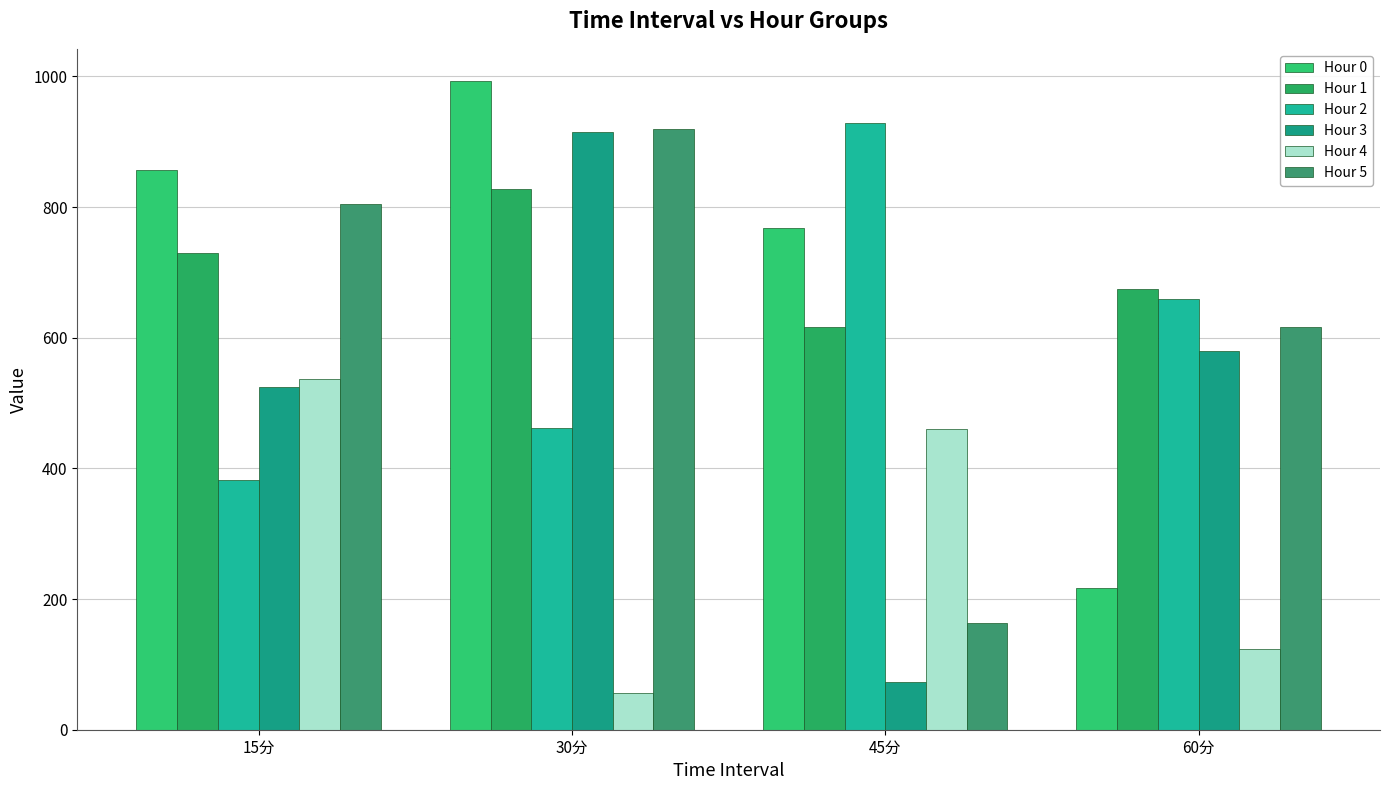

Reading left to right, list all the values displayed in this chart.

Hour 0: 856.2	992.6	767.5	216.2
Hour 1: 729.9	827.0	616.0	675.0
Hour 2: 381.6	462.1	928.6	659.4
Hour 3: 525.0	915.1	72.8	579.5
Hour 4: 536.5	56.8	460.0	123.4
Hour 5: 804.0	919.1	162.9	617.2